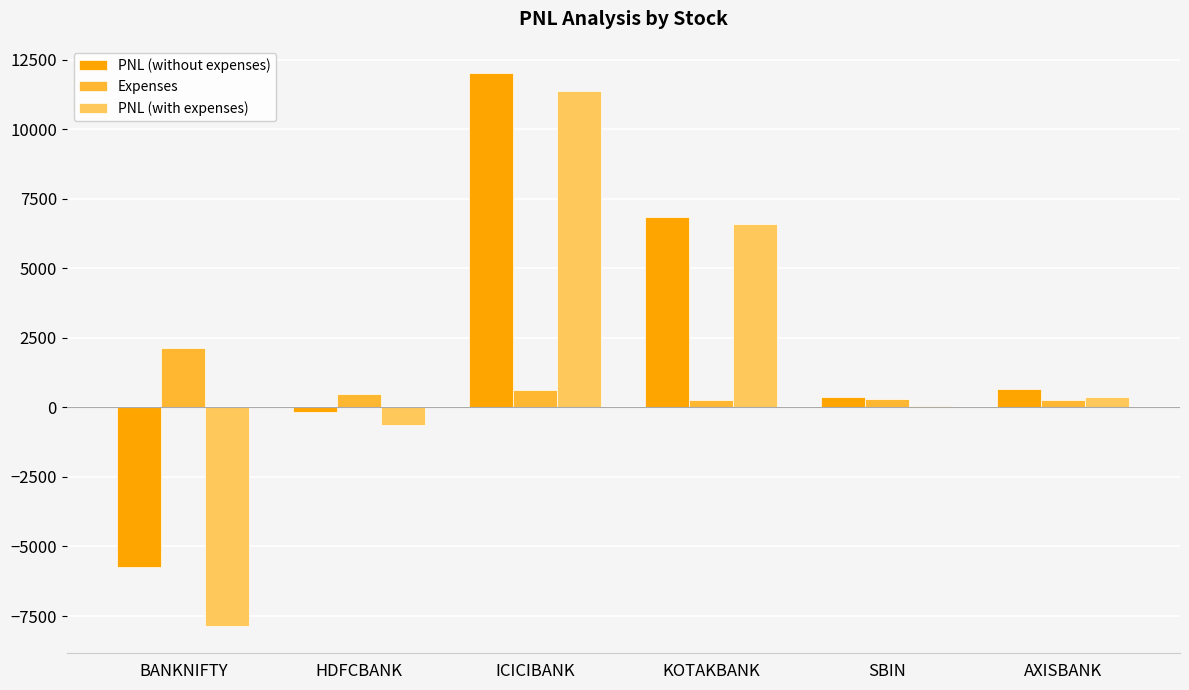

How many values in PNL (without expenses) are above zero?

4